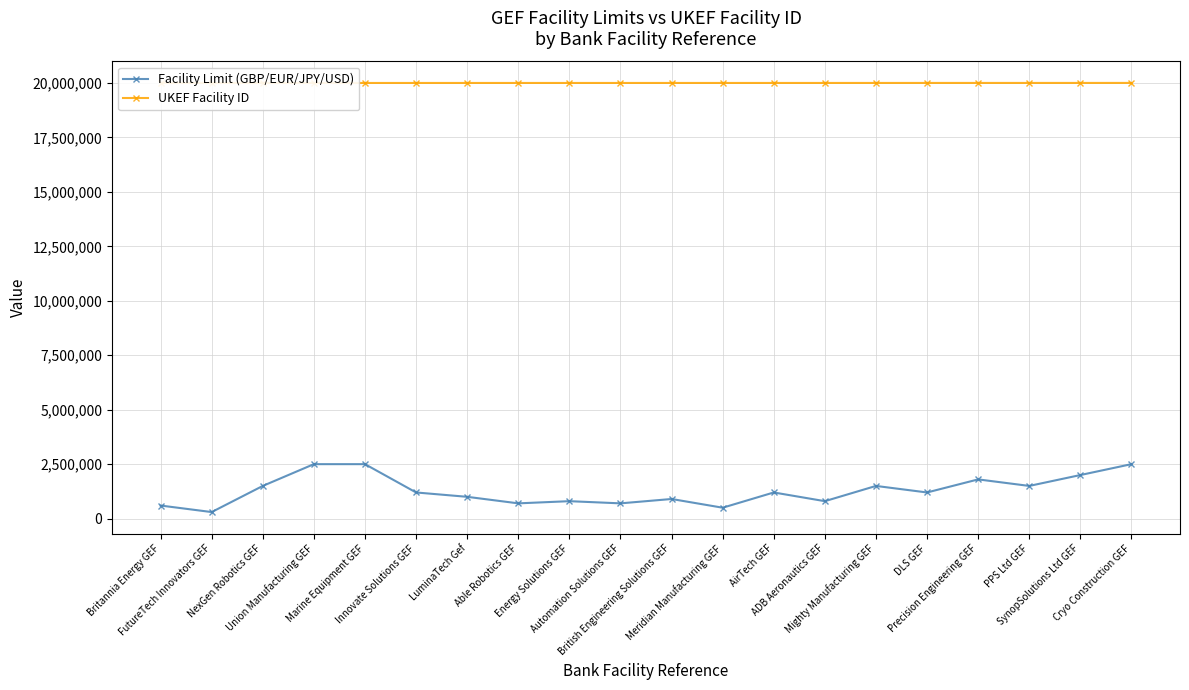

Read the UKEF Facility ID value at DLS GEF.

20002896